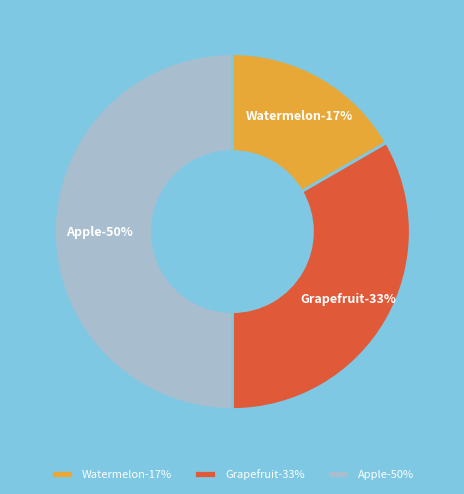

Do Apple and Watermelon together represent more than half of the pie?

Yes